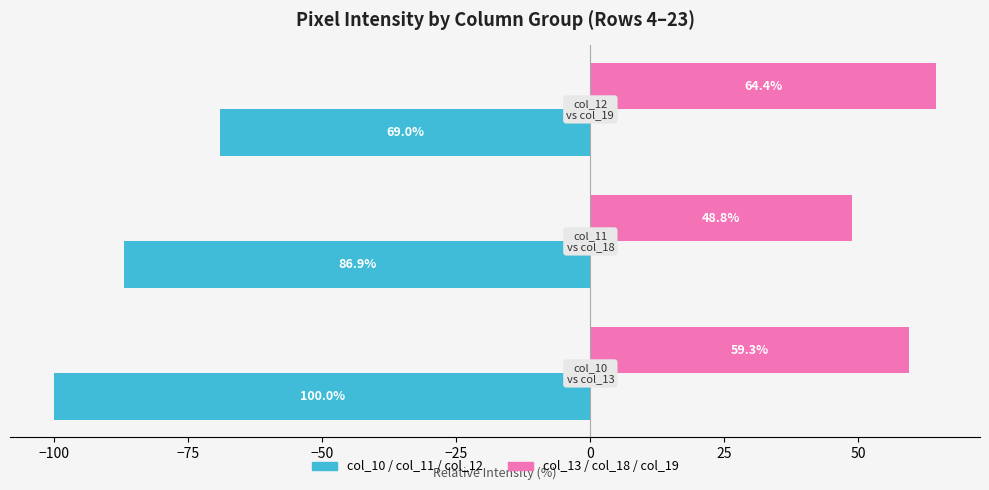

Which series has the widest spread of values?

col_10 / col_11 / col_12